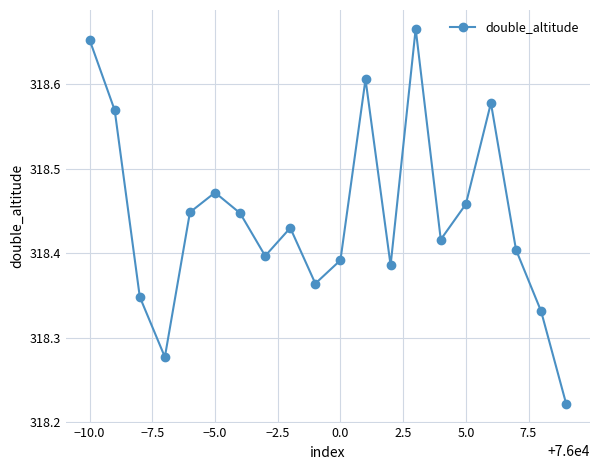

How many values are between 318 and 319?

20